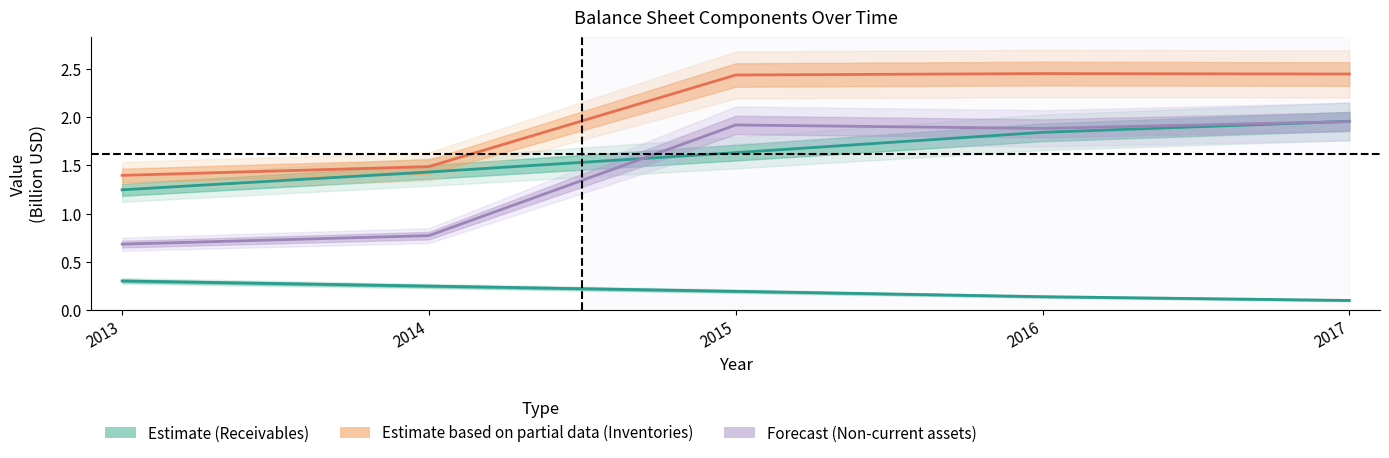

At how many categories does at least one series exceed 1?

5